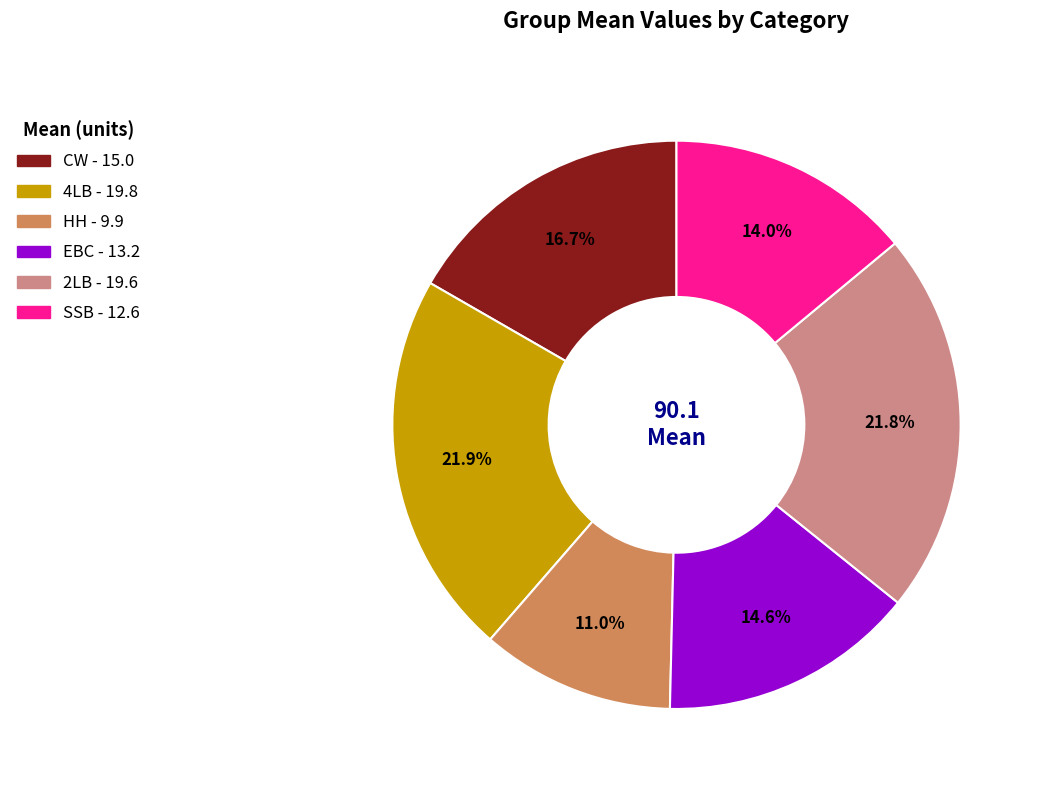

Count the number of slices in the pie.

6